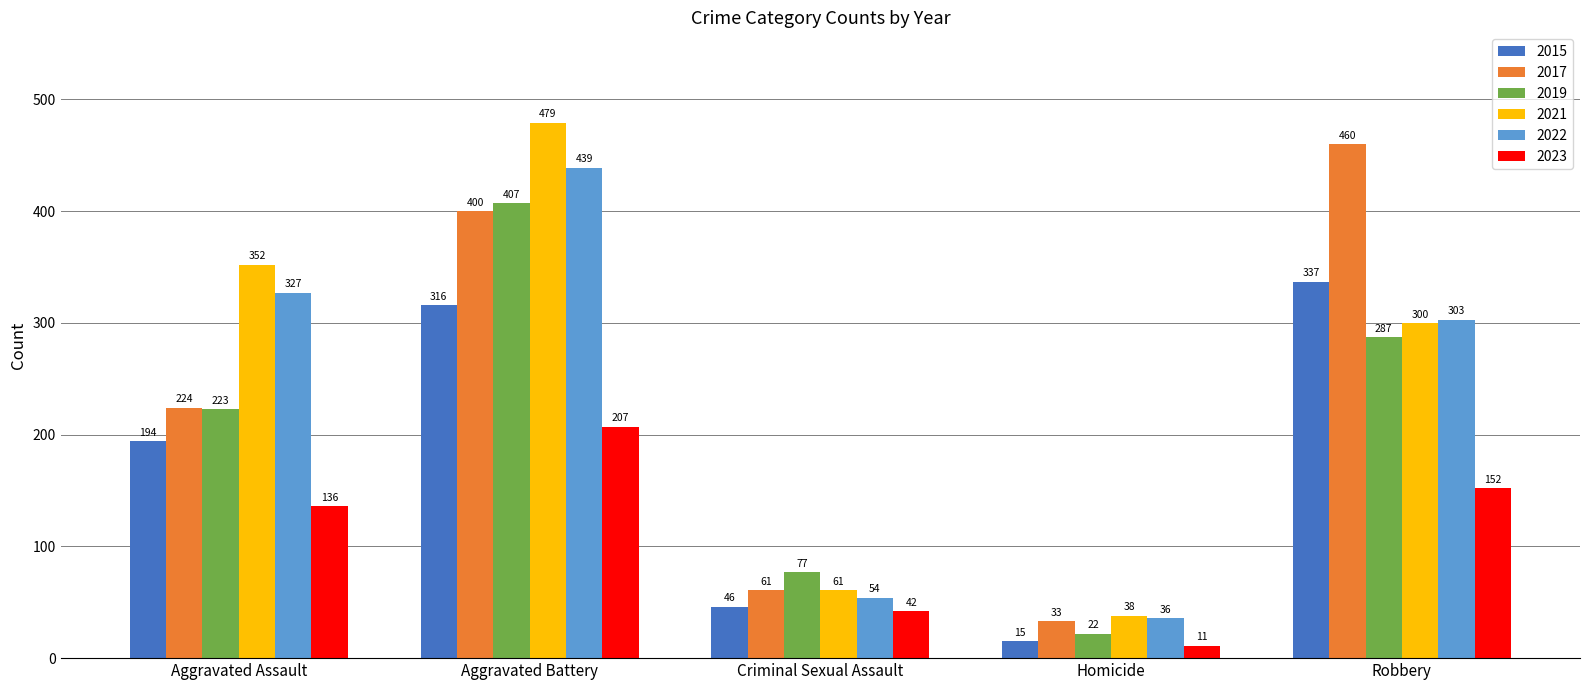

Are the bars grouped side by side (vs. stacked)?

Yes